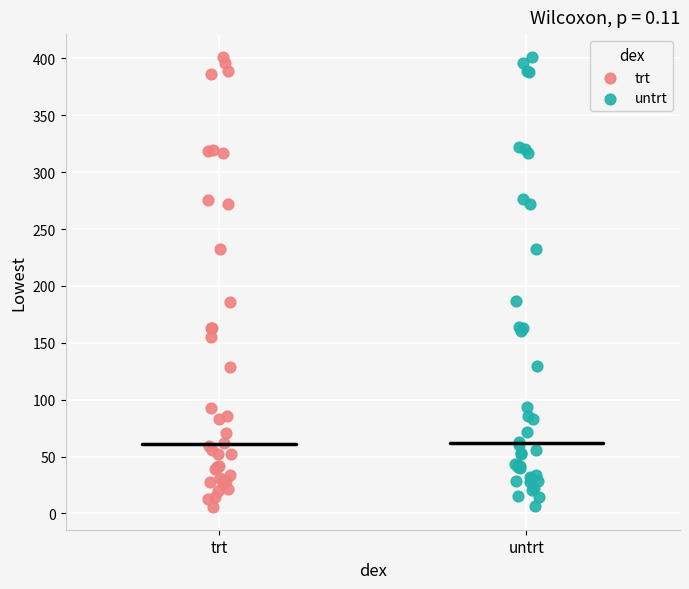

Which series has the largest Y range (max minus min)?

trt